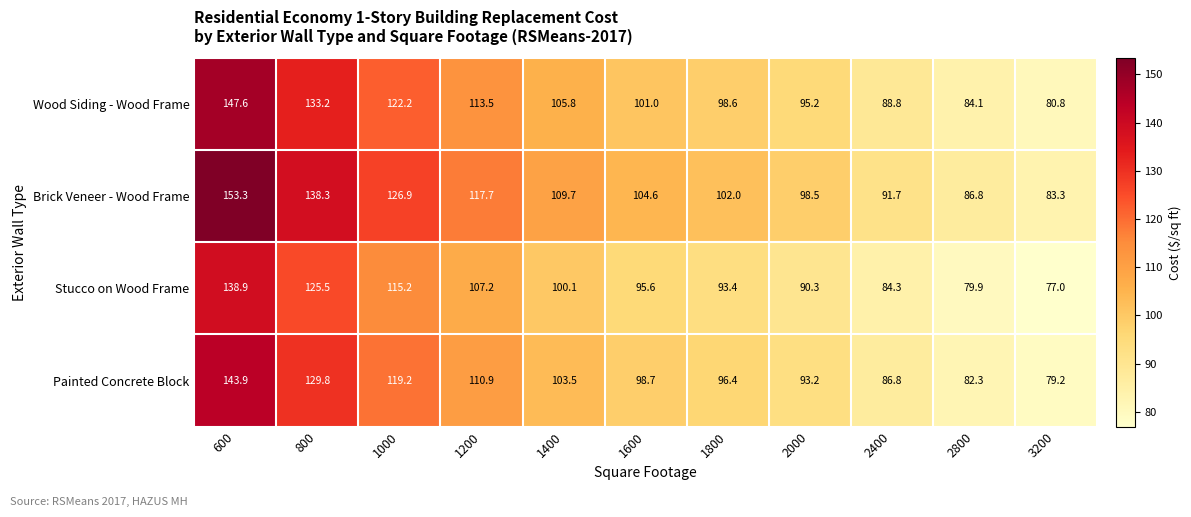

Which label corresponds to the largest value in the chart?

600